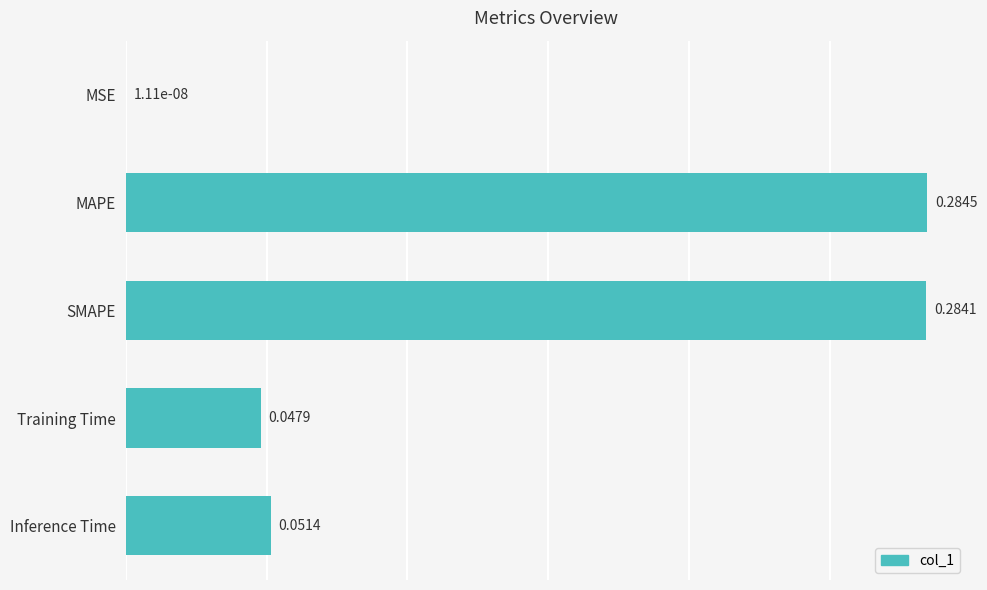

At which category does the chart reach its peak across all series?

MAPE